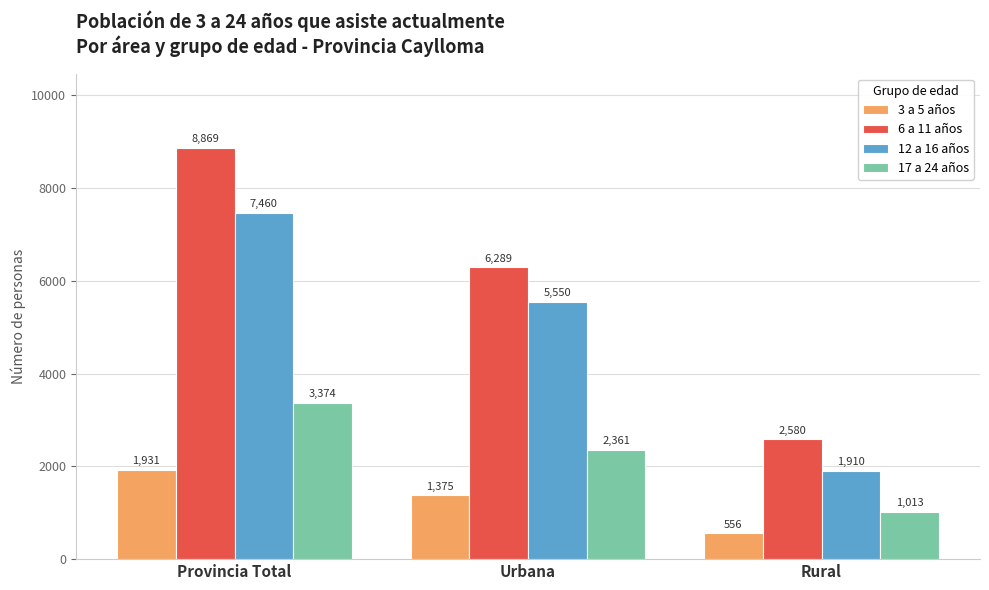

What is the difference between the maximum and minimum values in the 17 a 24 años series?

2361